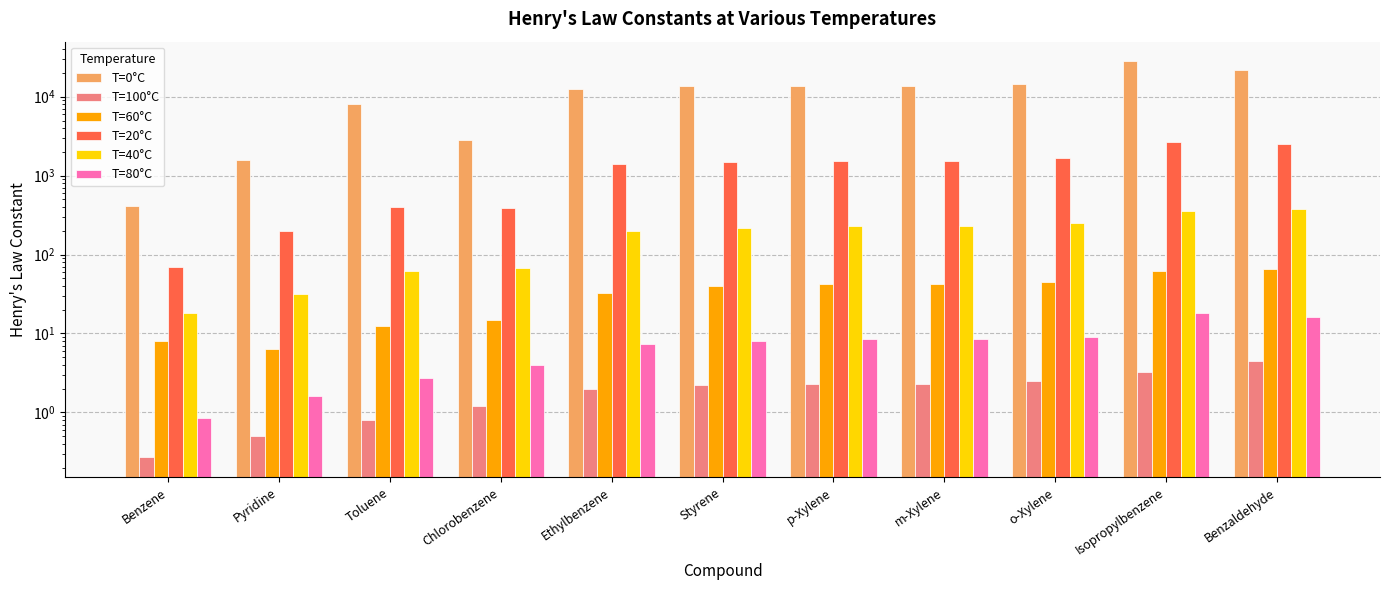

Is it true that T=80°C equals 6.4 at Isopropylbenzene?

False